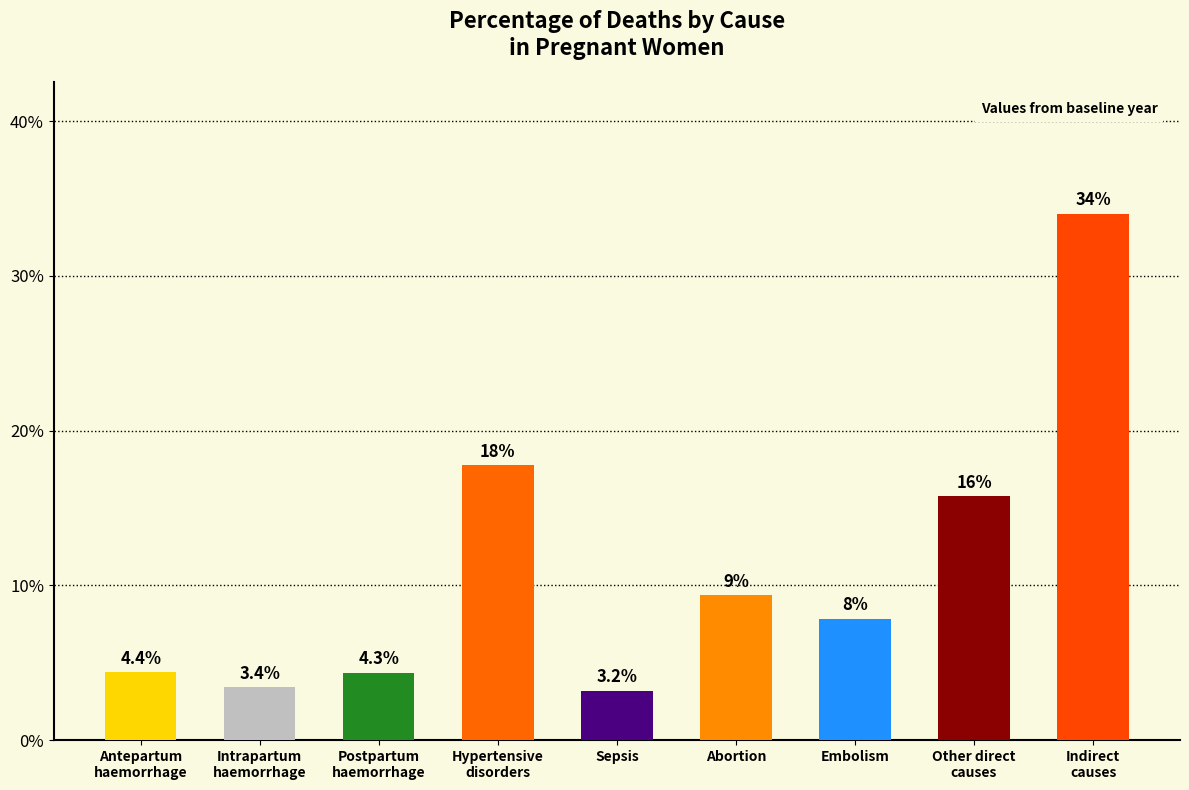

Are the bars horizontal?

No